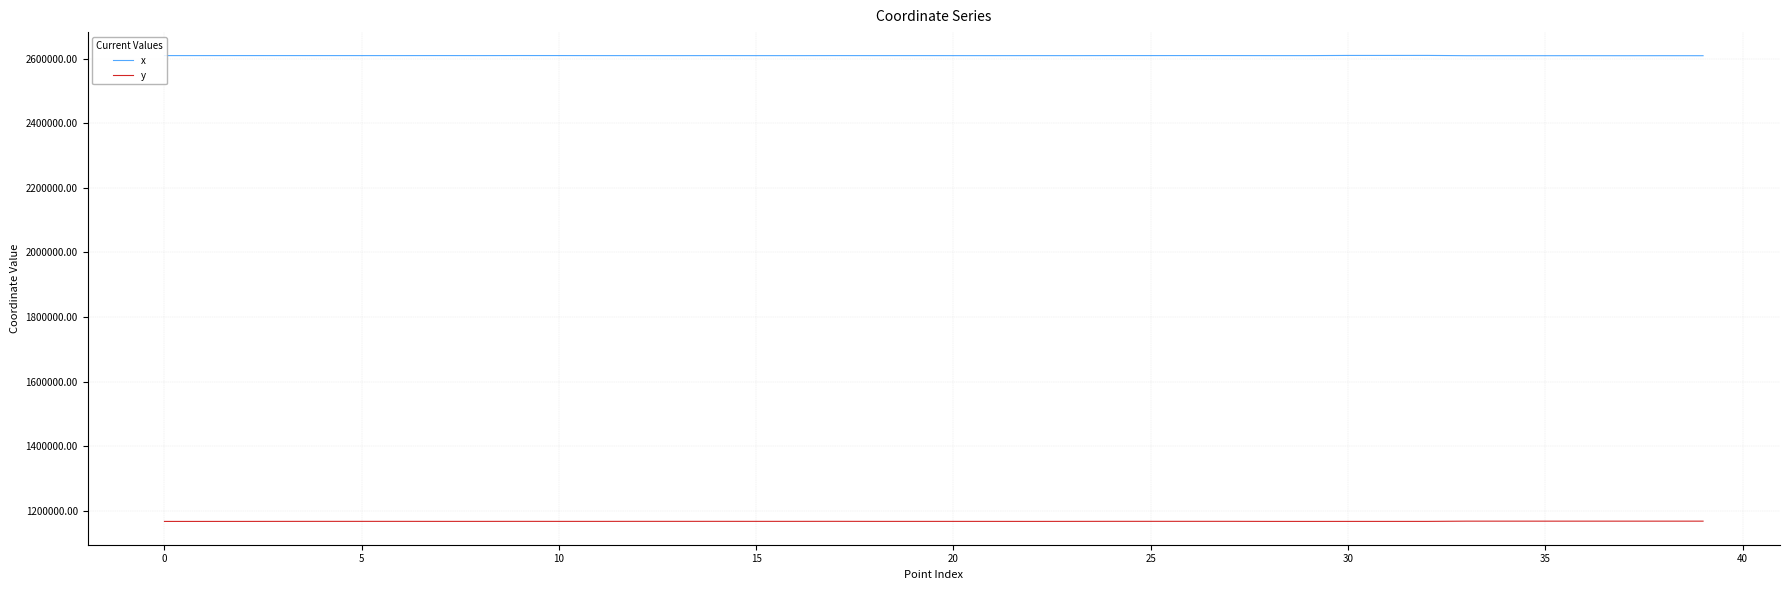

Does the chart display data point markers on the line(s)?

No